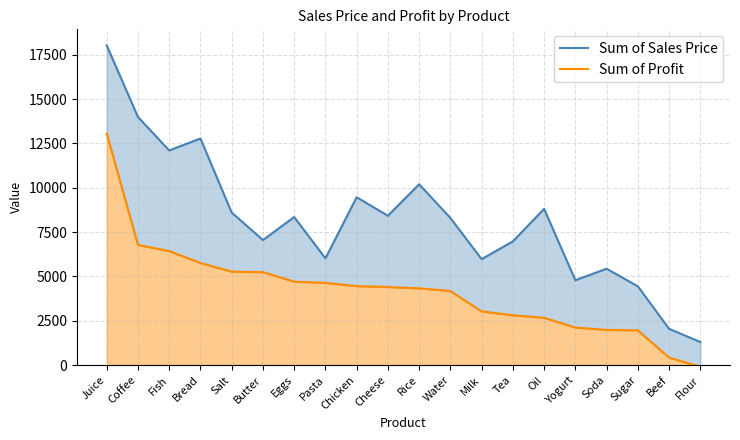

List the series in order of their peak value, lowest first.

Sum of Profit, Sum of Sales Price